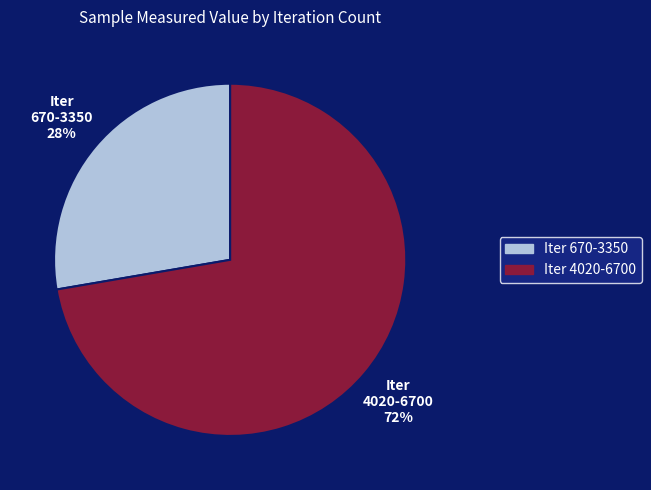

To the nearest percent, what is the average slice percentage?

50%